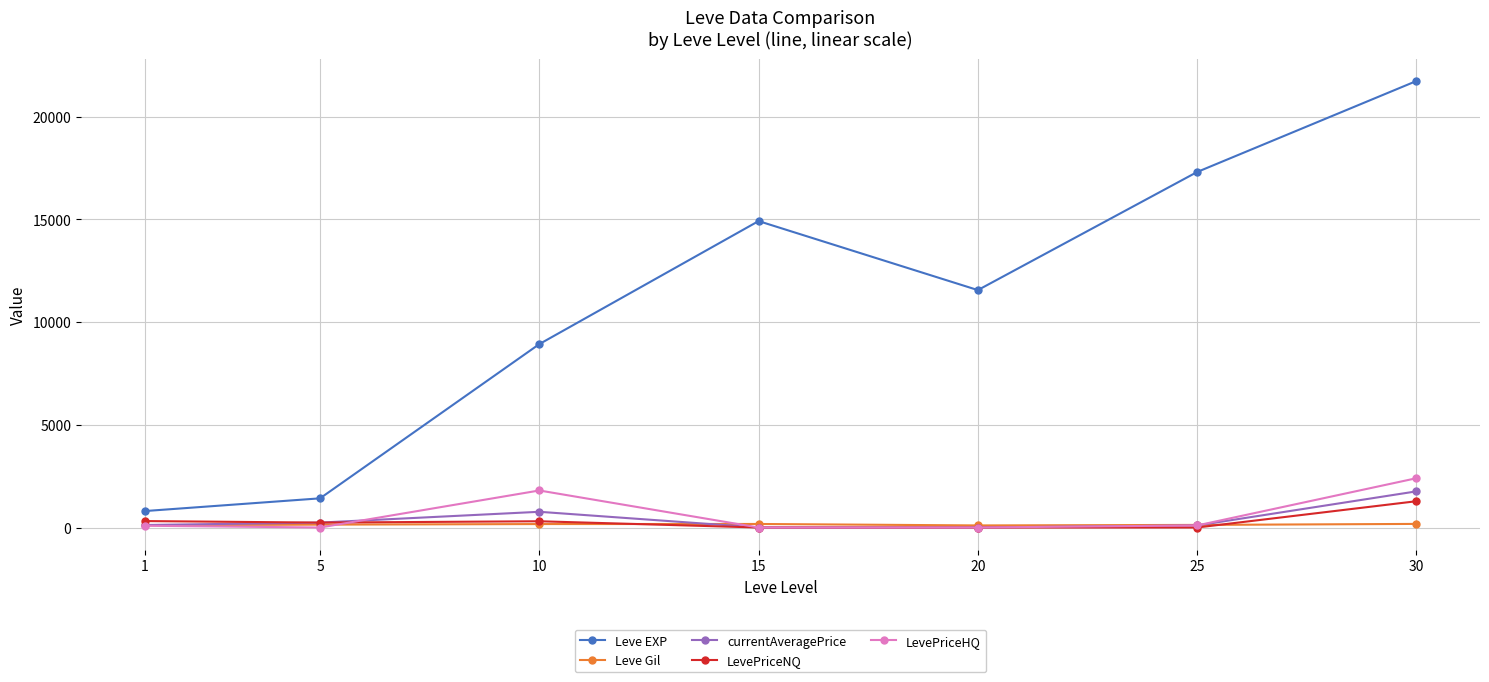

What is the maximum value shown in the chart?

21740.0